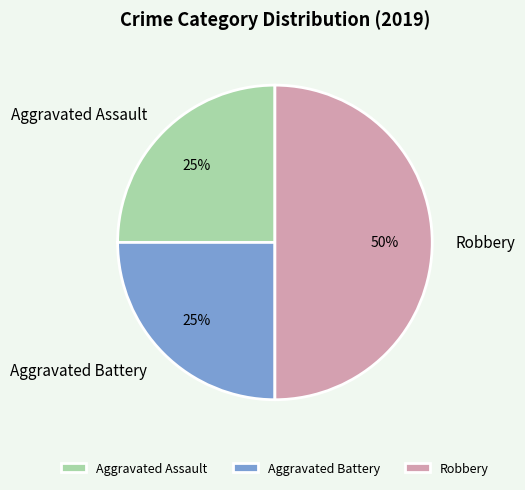

What percentage is the Aggravated Assault slice, to the nearest percent?

25%